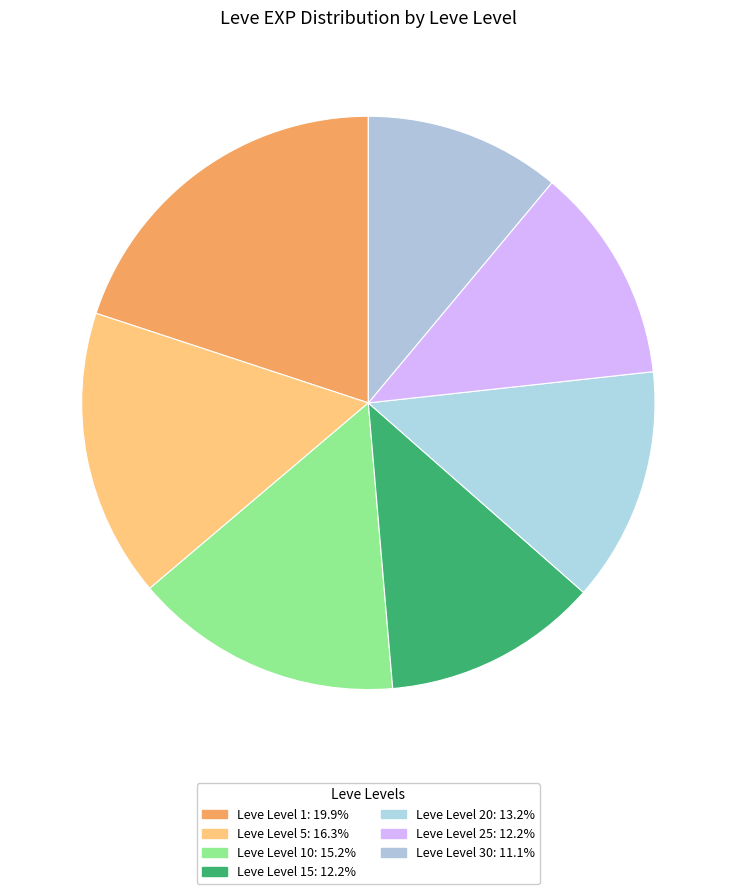

How many segments does this pie chart have?

7